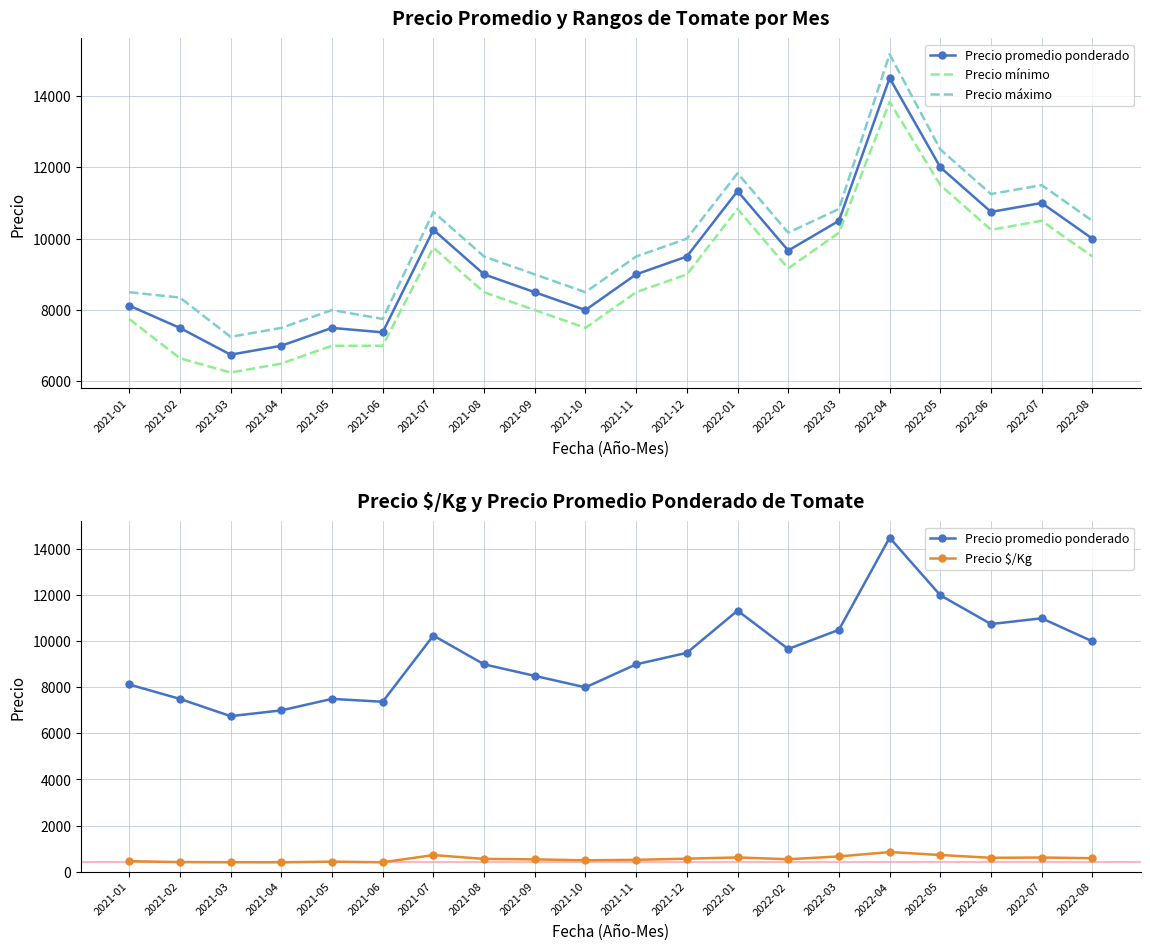

What position from the left is 2022-08?

20